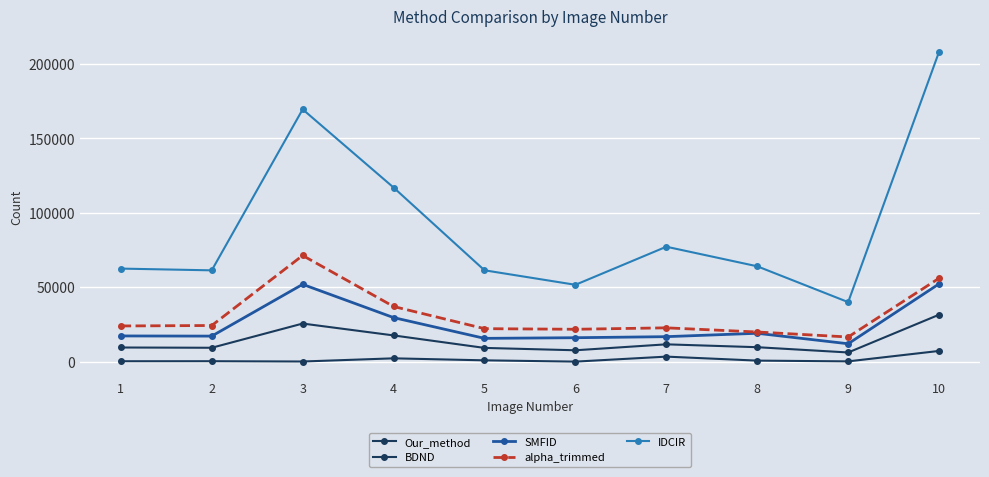

Which series has the largest range (max minus min)?

IDCIR